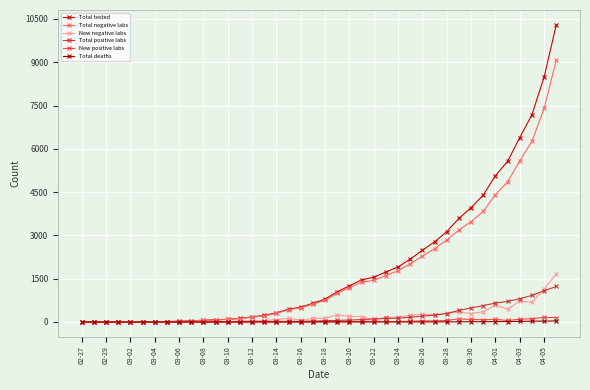

Count the number of data series in this chart.

6